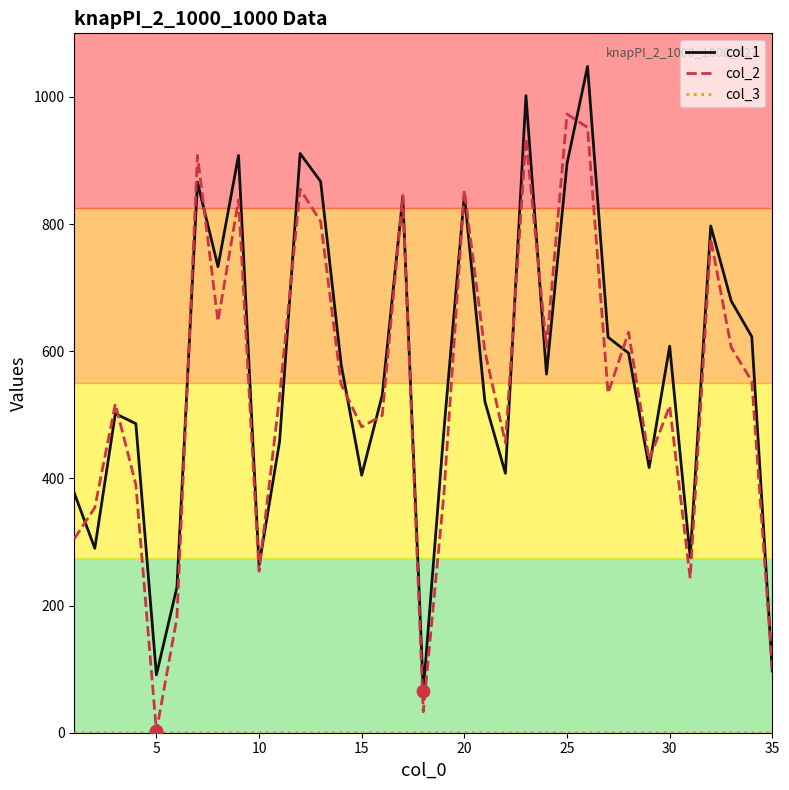

At how many categories does at least one series exceed 1044?

1